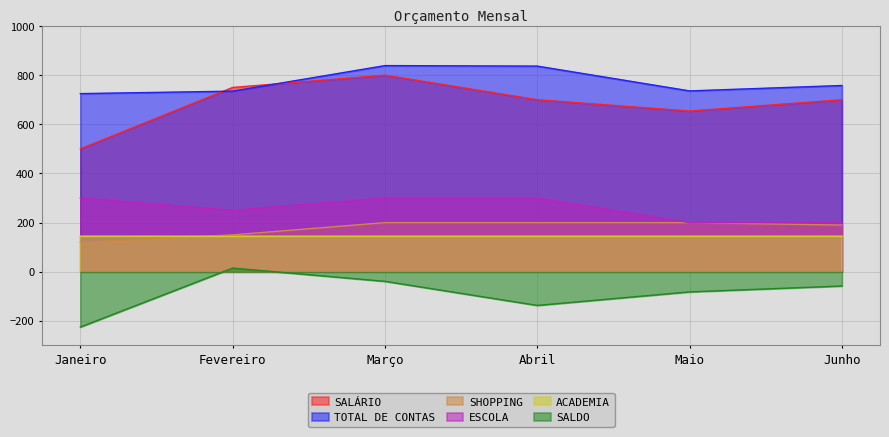

What is the difference between the SALÁRIO values at Maio and Janeiro?

154